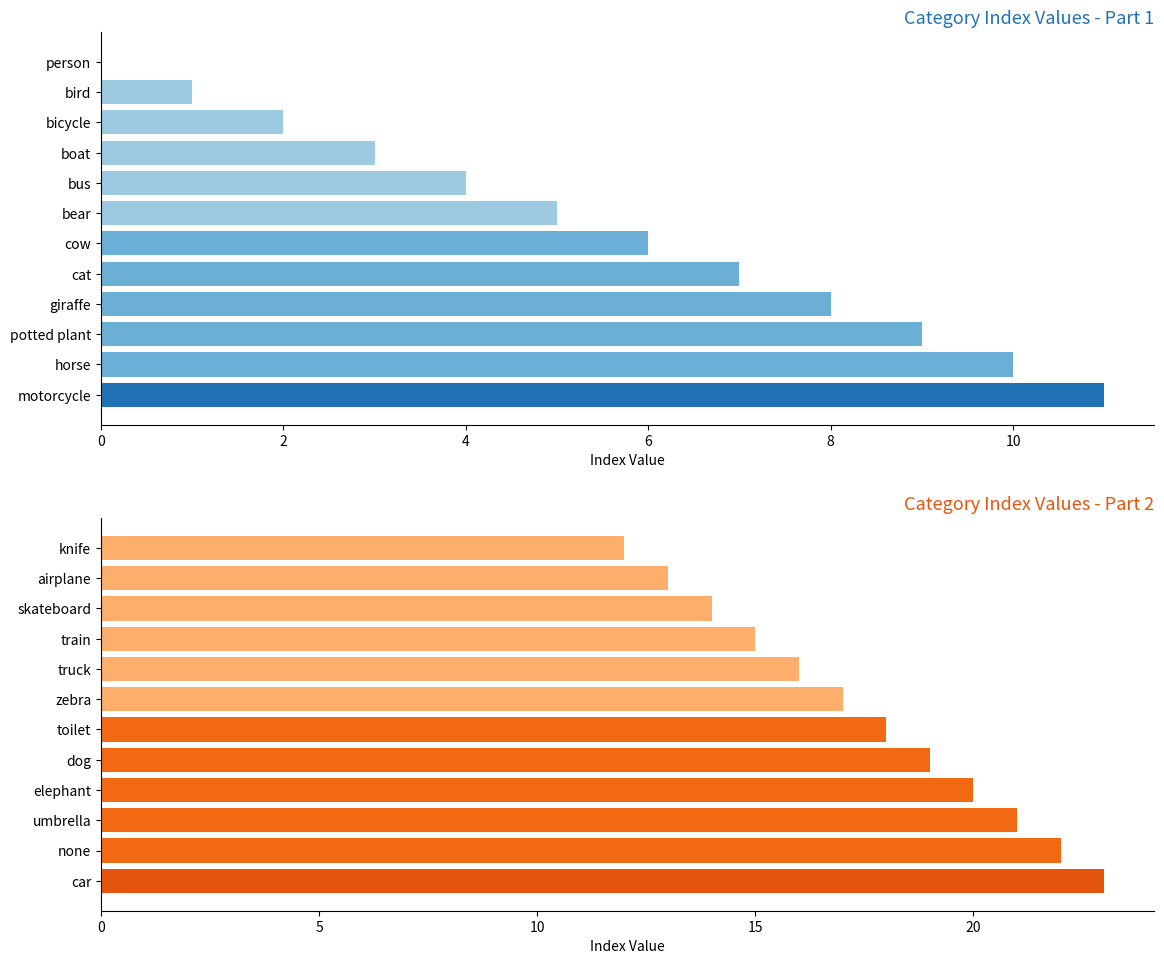

The value of col_0 (bottom) at toilet is 32. True or false?

False